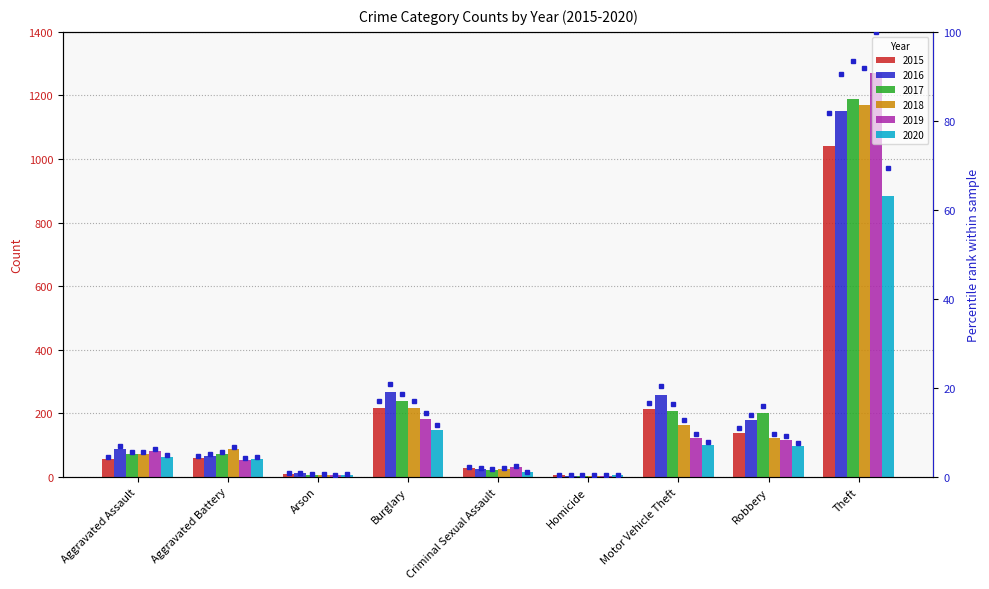

Read the 2017 value at Motor Vehicle Theft, to the nearest 50.

200